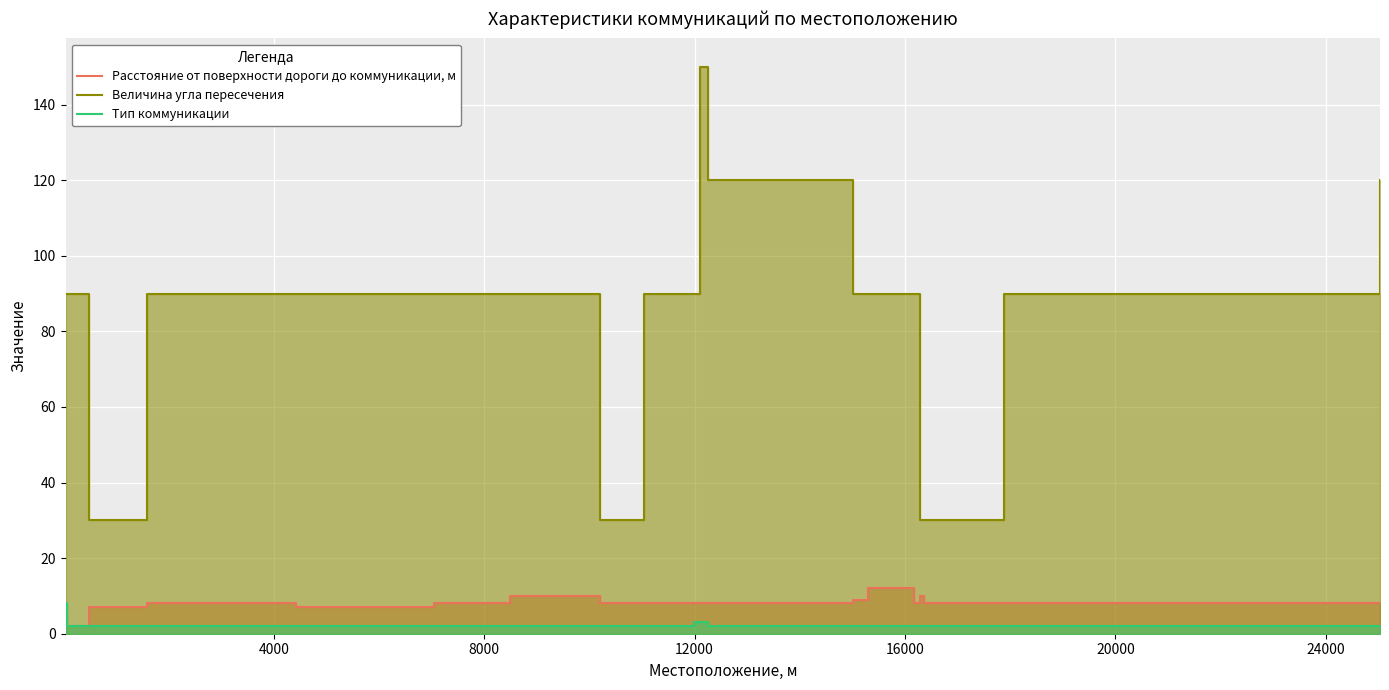

True or false: Тип коммуникации has more than 2 points higher than both neighbors.

False